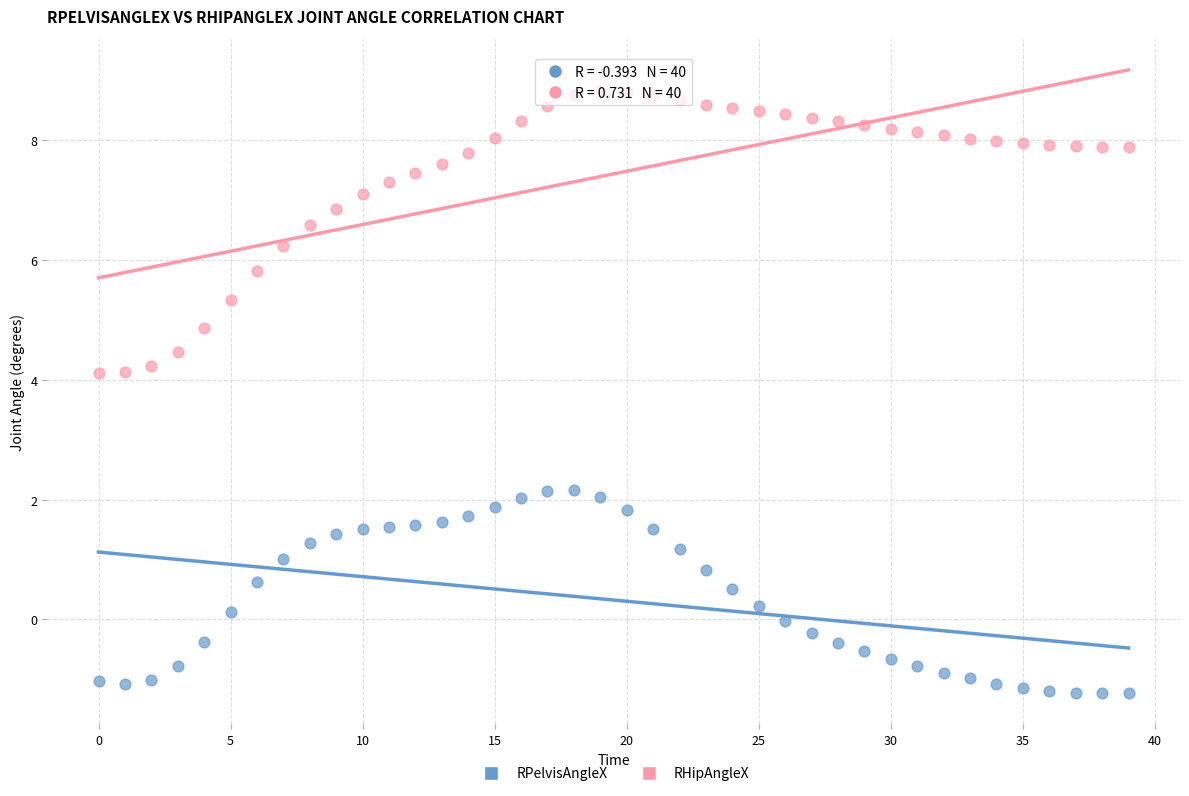

Which series reaches the minimum Y coordinate?

RPelvisAngleX